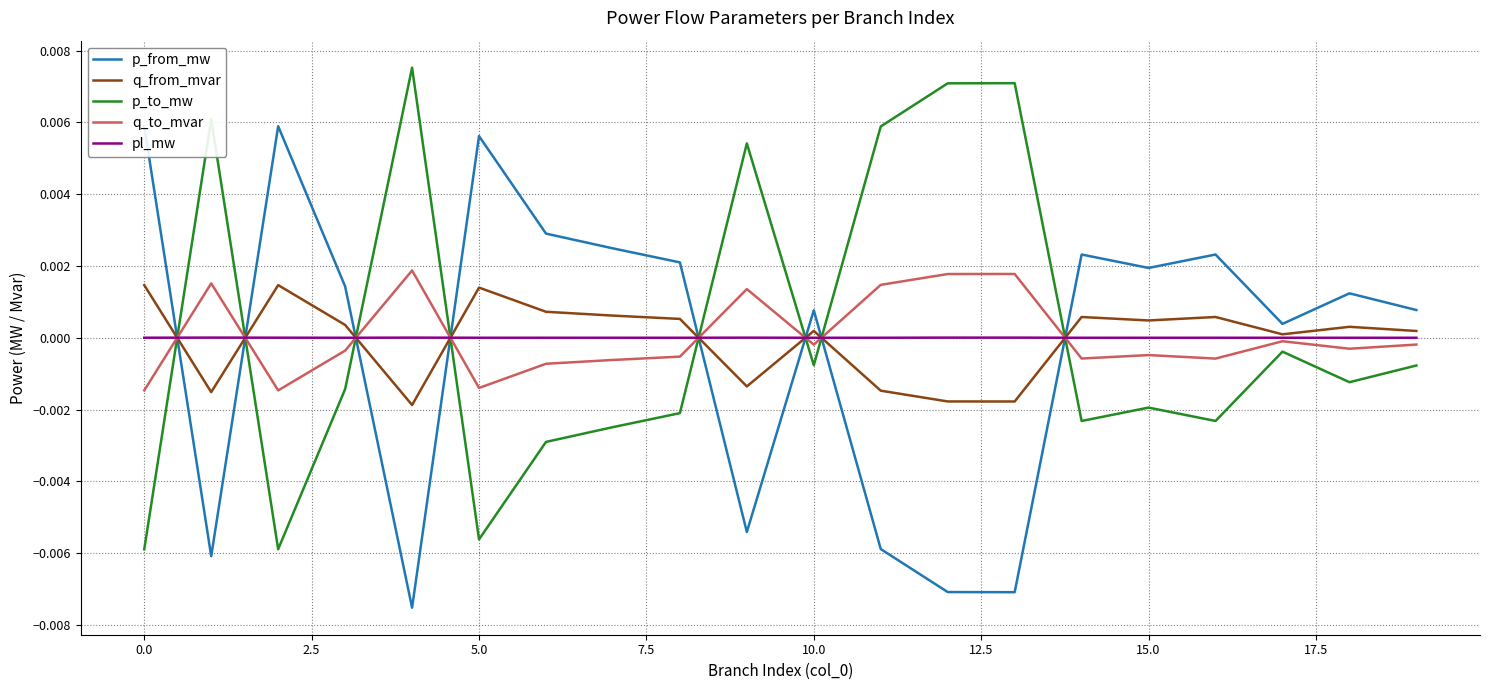

How many interior local peaks does the p_to_mw series have?

6